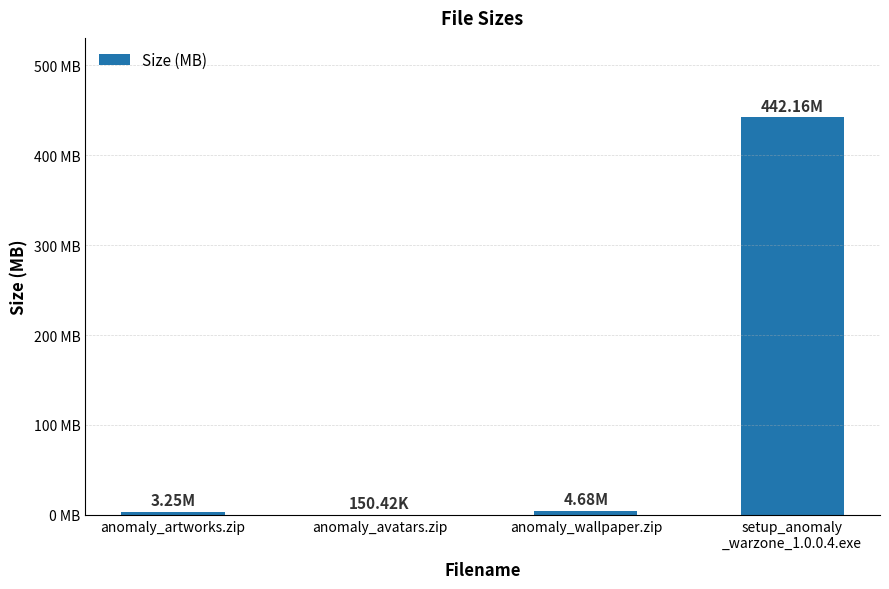

The chart shows a value of 7.6 at anomaly_wallpaper.zip. True or false?

False